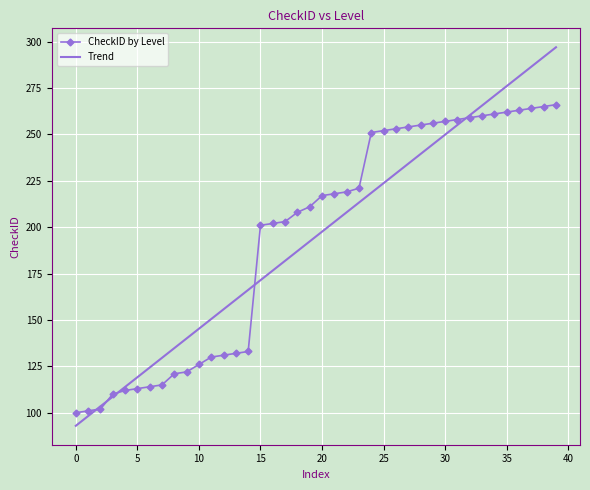

Which series has the widest spread of values?

Trend